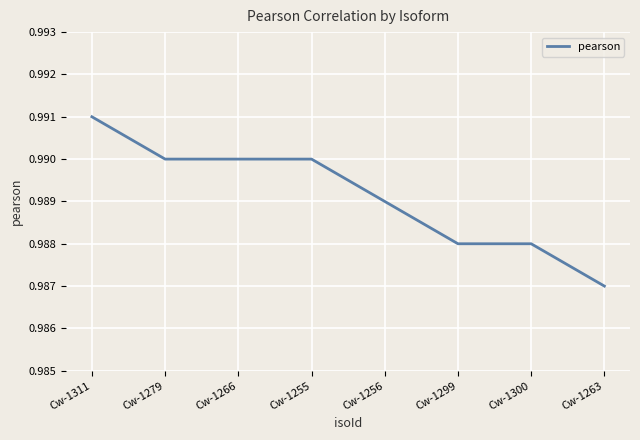

What position from the left is Cw-1256?

5